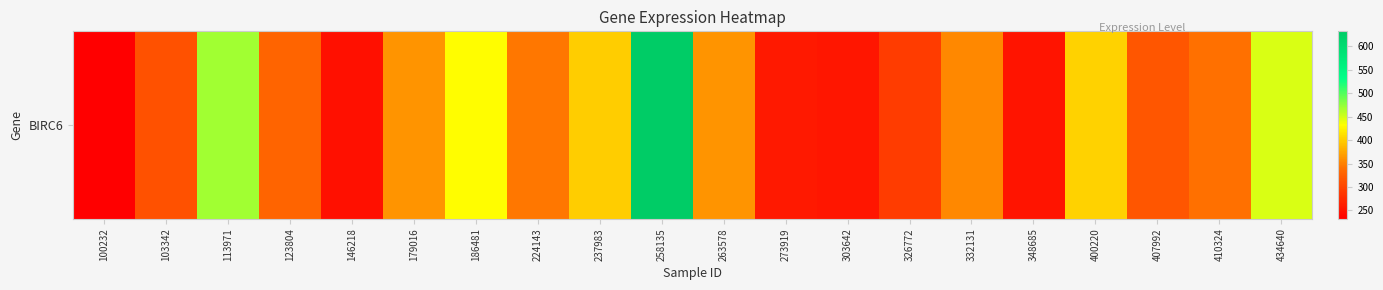

Rank the categories by value from lowest to highest.

100232, 146218, 348685, 303642, 273919, 326772, 103342, 407992, 123804, 410324, 224143, 332131, 179016, 263578, 237983, 400220, 186481, 434640, 113971, 258135